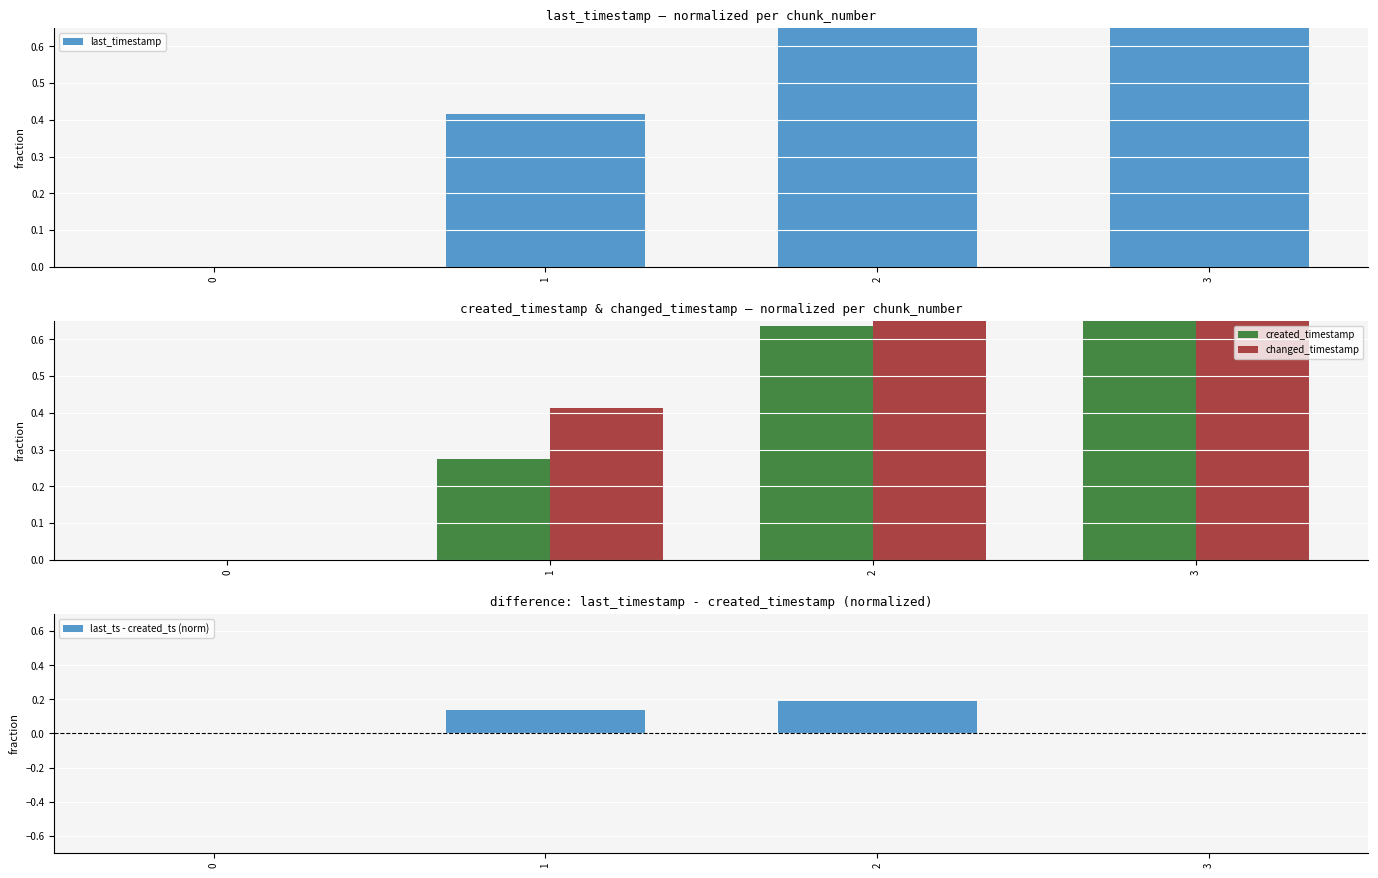

The created_timestamp series shows 0.3 at 1. True or false?

True